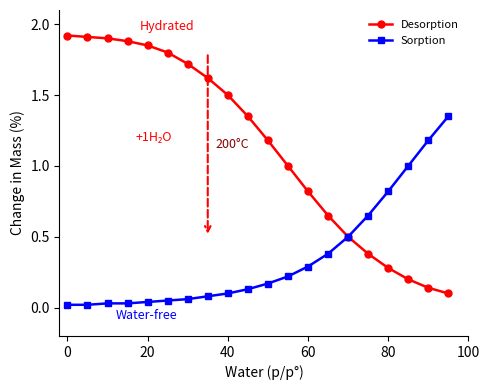

What is the sum of all Desorption values?

22.7